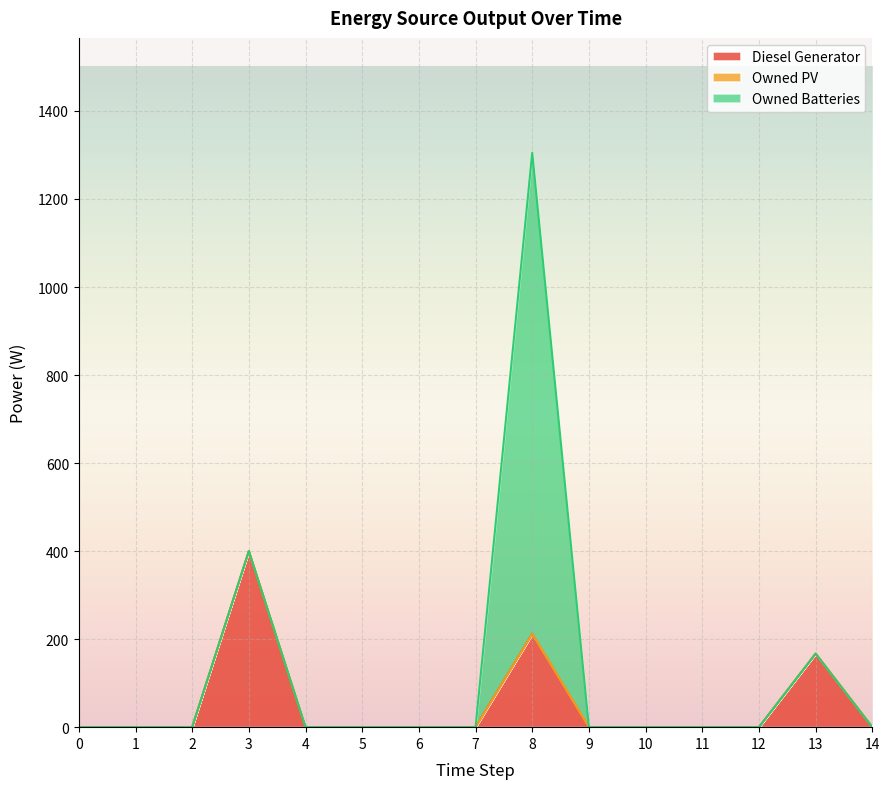

How many data points in Diesel Generator are above 0?

3